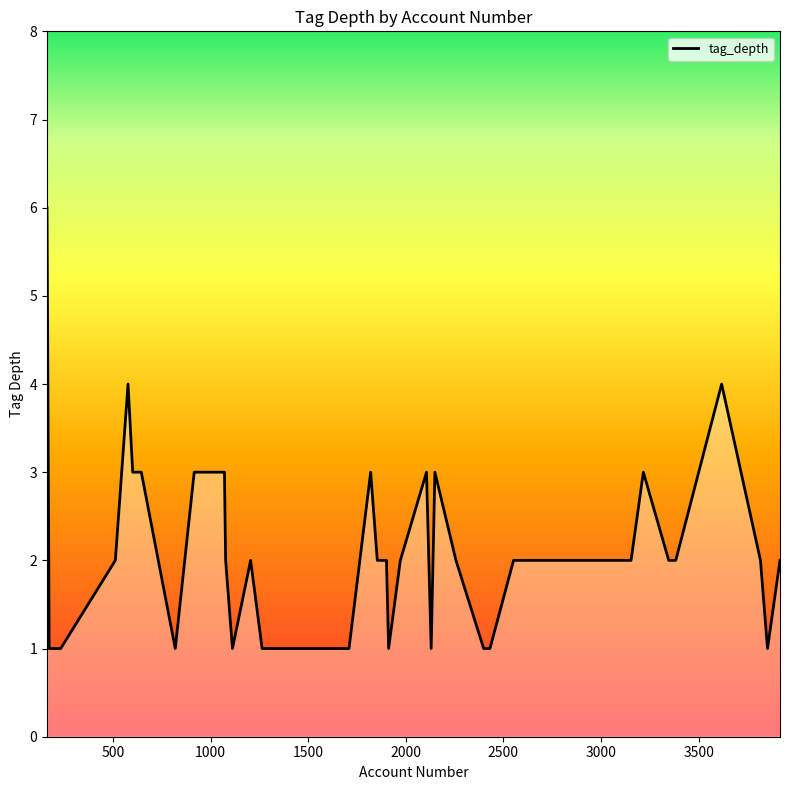

What is the difference between the maximum and minimum values?

5